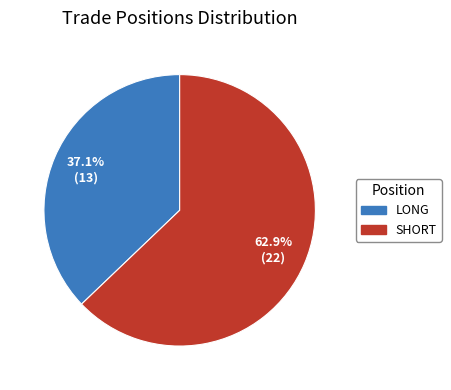

Does any single category account for the majority?

Yes